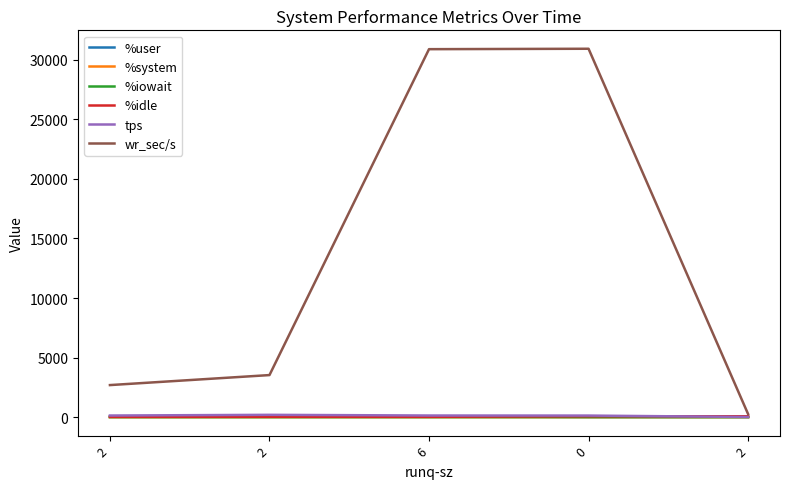

Which category has the lowest value across all series?

2